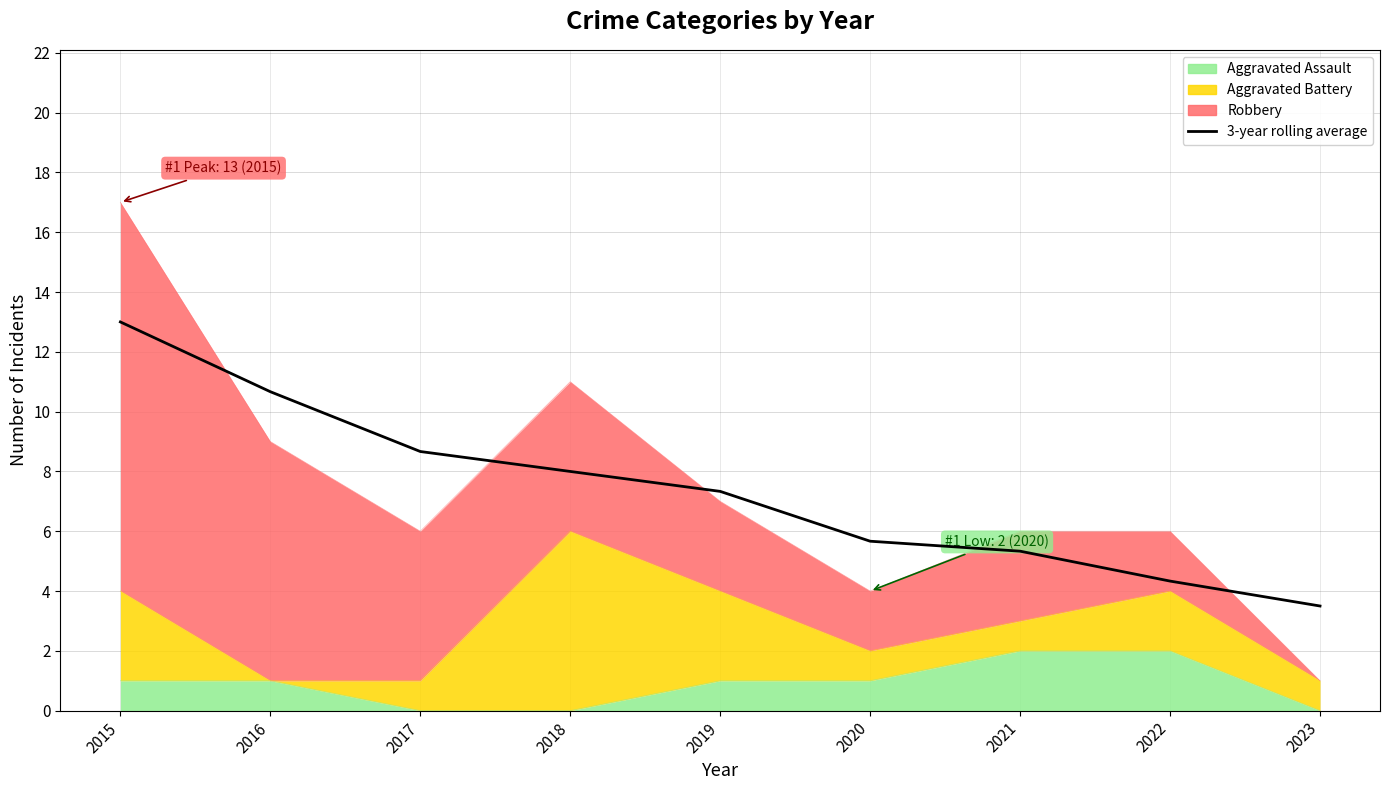

What is the change in value from 2015 to 2022?

-8.7